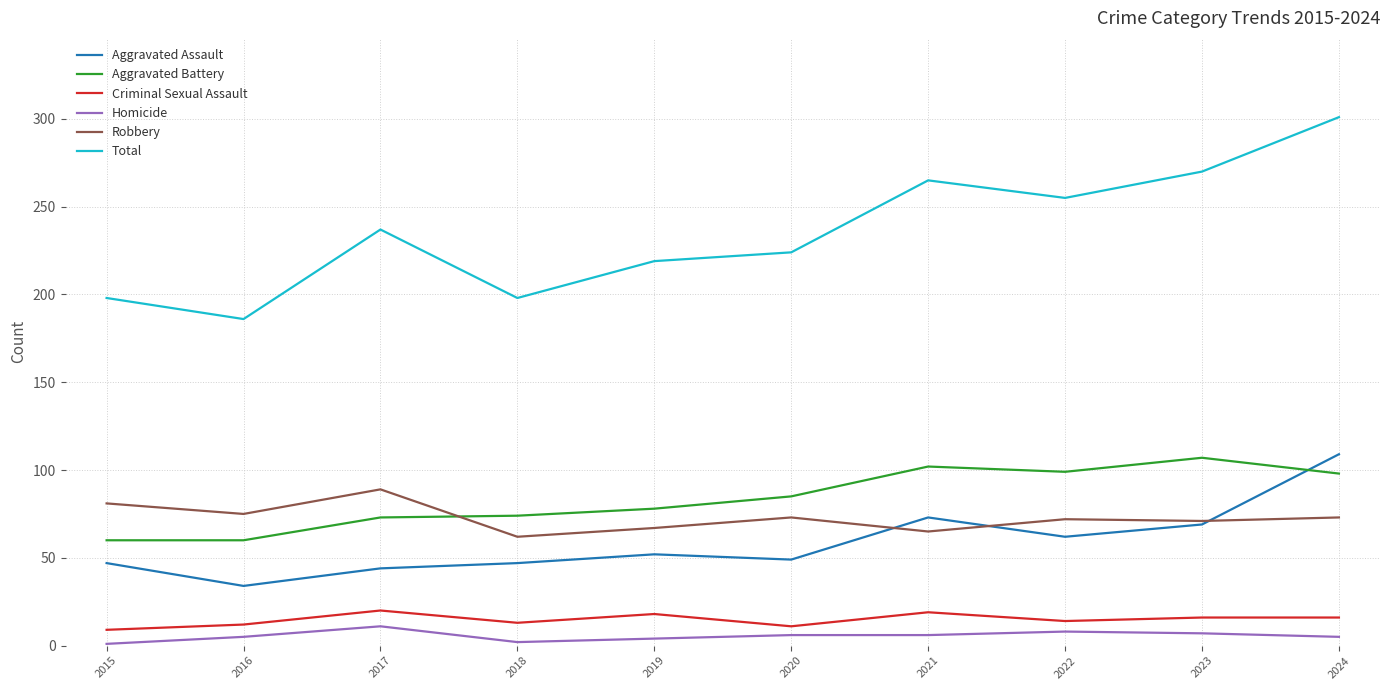

At which label does Aggravated Assault reach its minimum?

2016